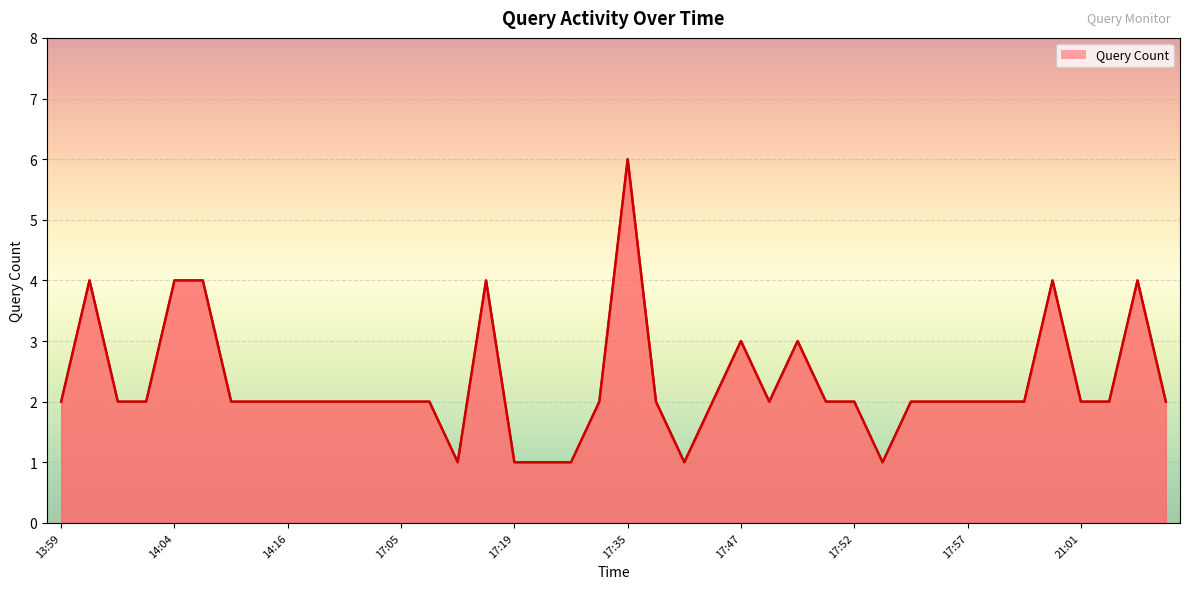

What is the maximum value shown in the chart?

6